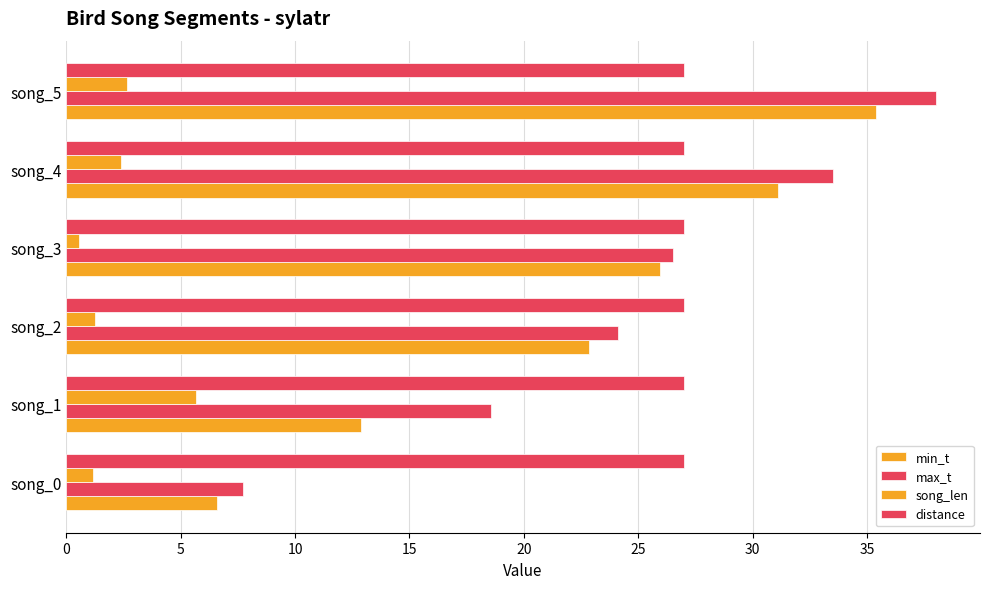

How many values in the song_len series are below 2?

3